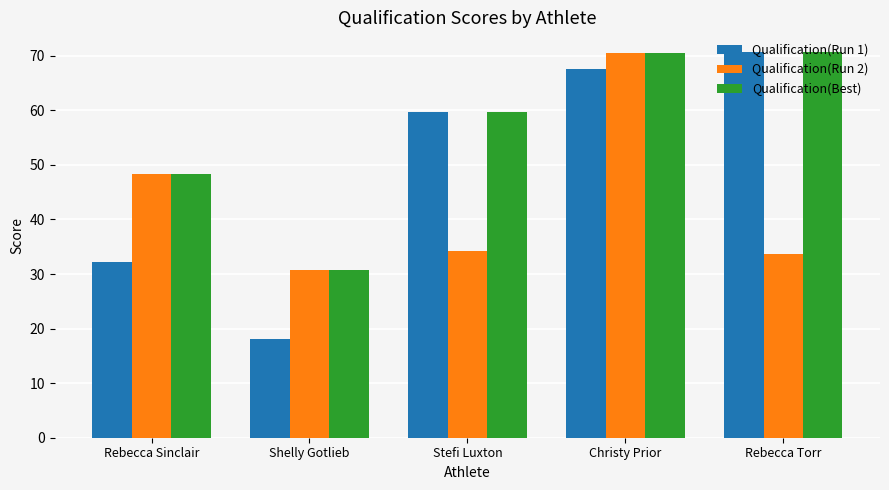

What is the sum of the Qualification(Run 2) values at Rebecca Sinclair and Stefi Luxton?

82.5